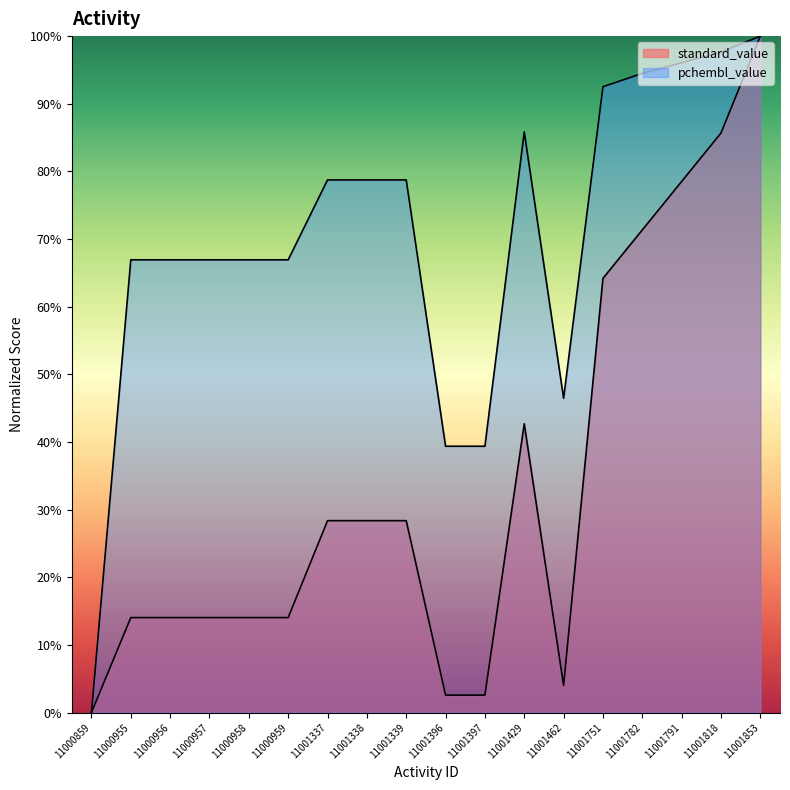

What is the difference between the pchembl_value values at 11001339 and 11000956?

11.8